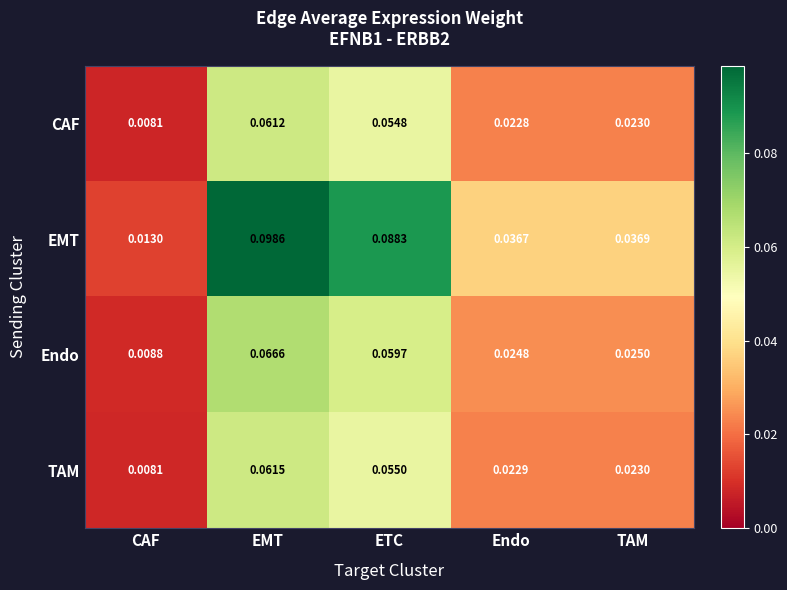

Rank the categories by Endo value from highest to lowest.

EMT, ETC, TAM, Endo, CAF